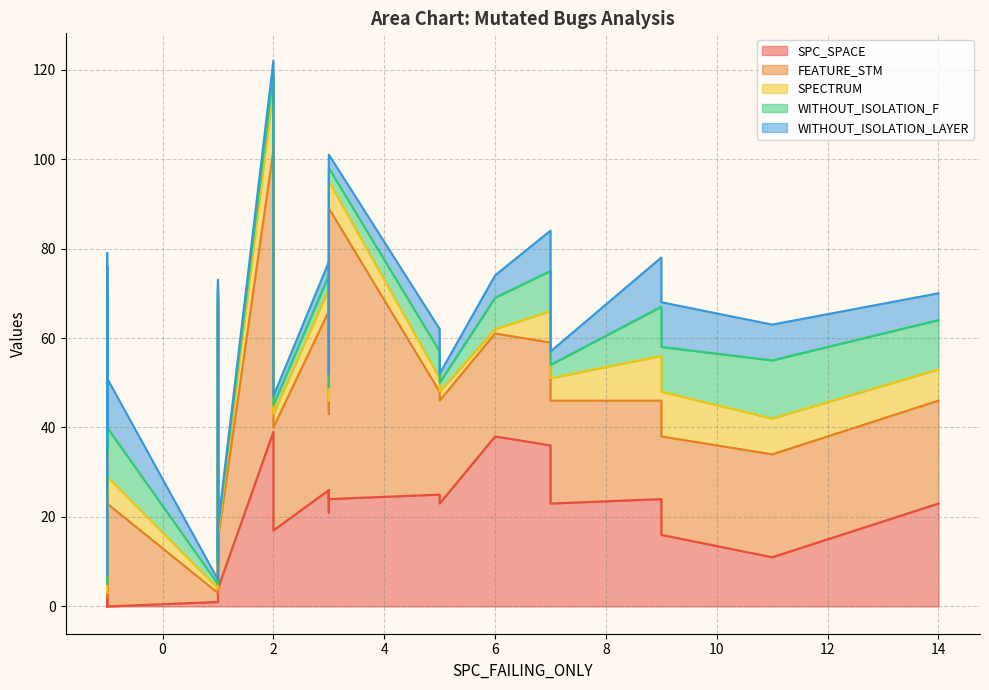

What is the label of the 30th point from the left?

-1